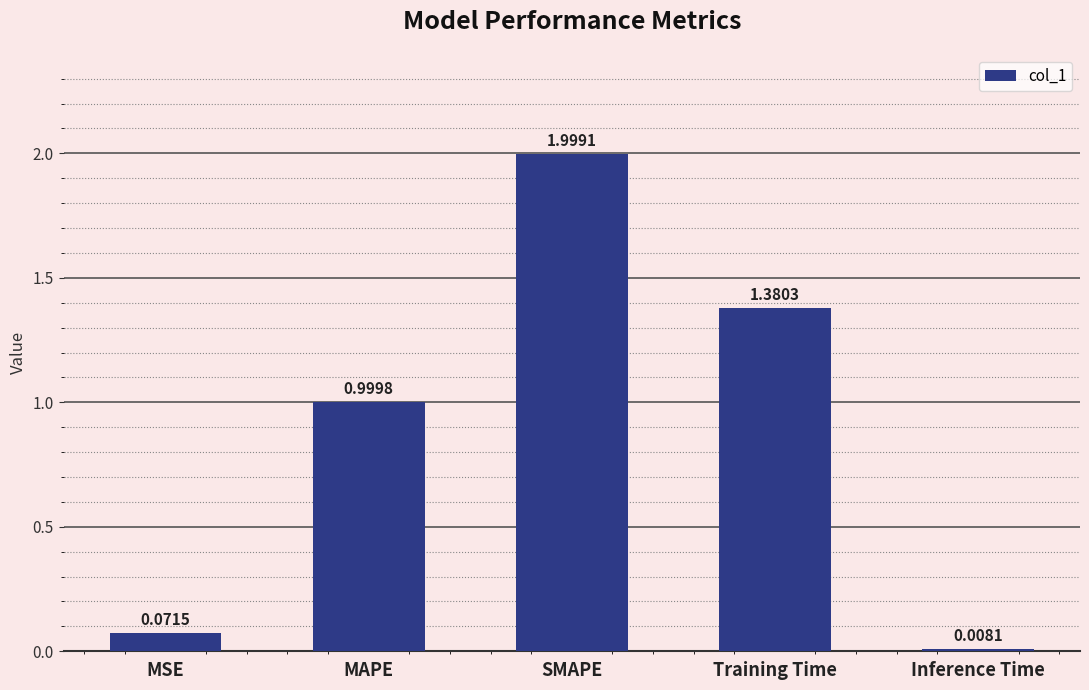

Rank the categories by value from lowest to highest.

Inference Time, MSE, MAPE, Training Time, SMAPE